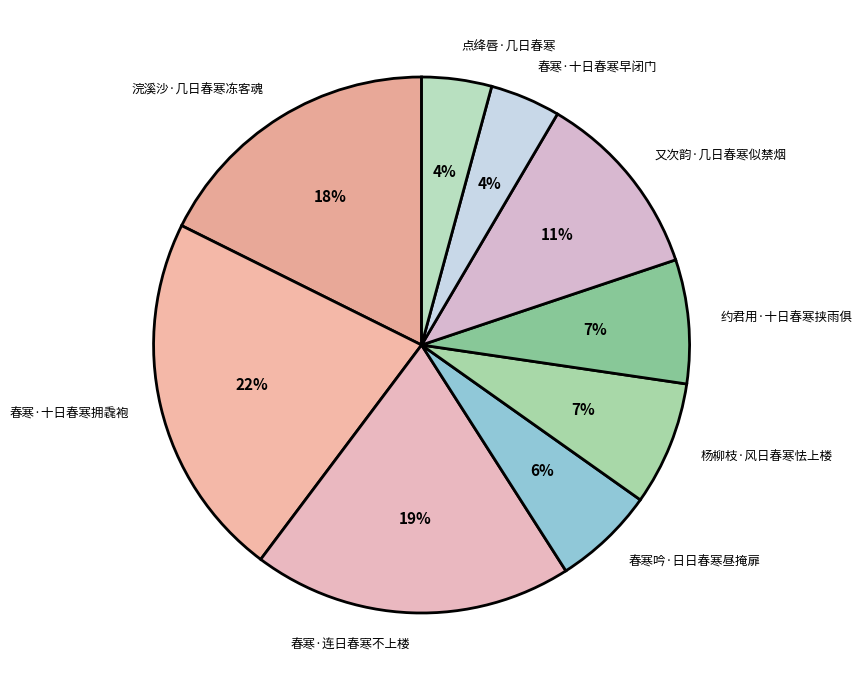

True or false: 春寒·十日春寒拥毳袍 accounts for 30% of the total.

False